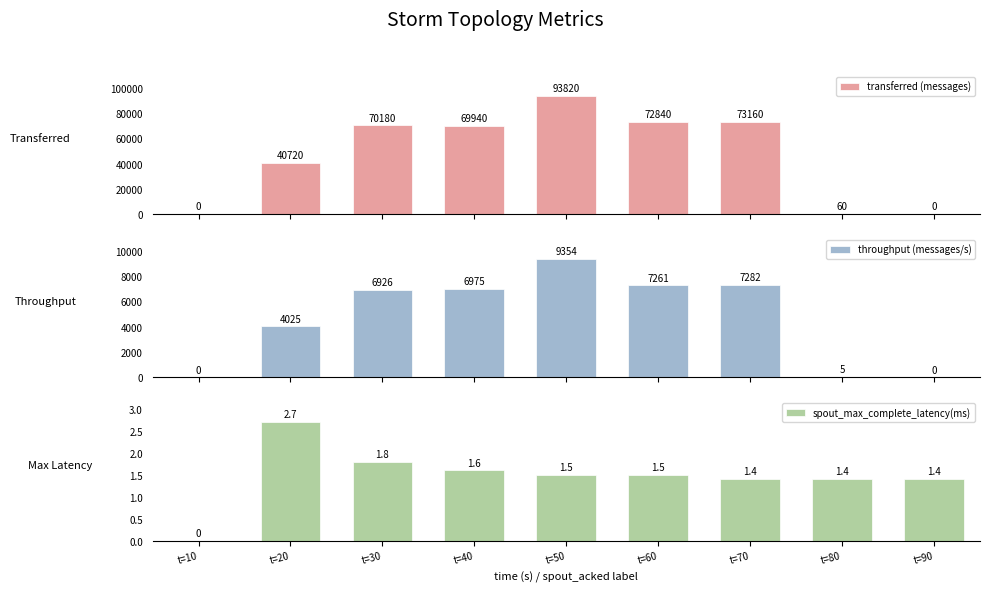

What is the difference between the transferred (messages) values at t=40 and t=60?

2900.0